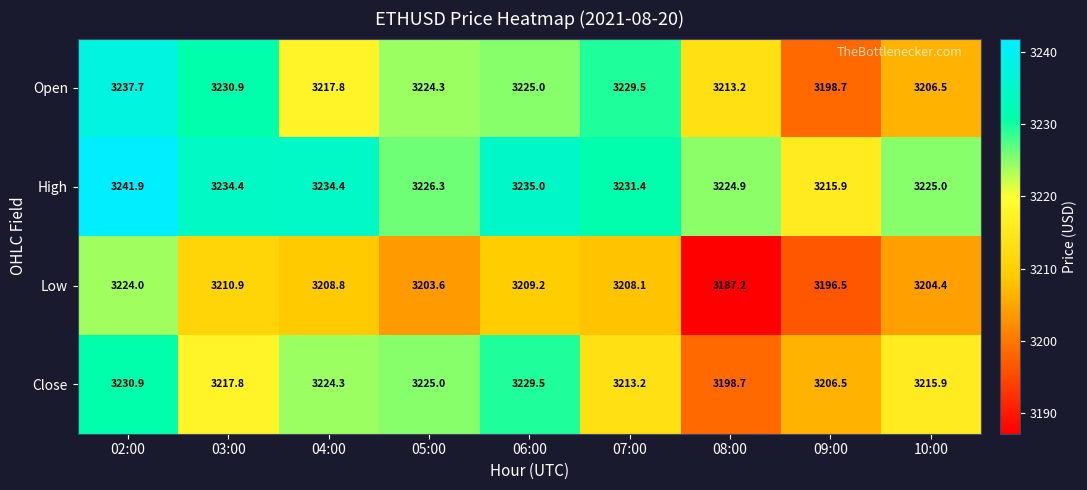

Where does the Close series first go above 3217?

02:00